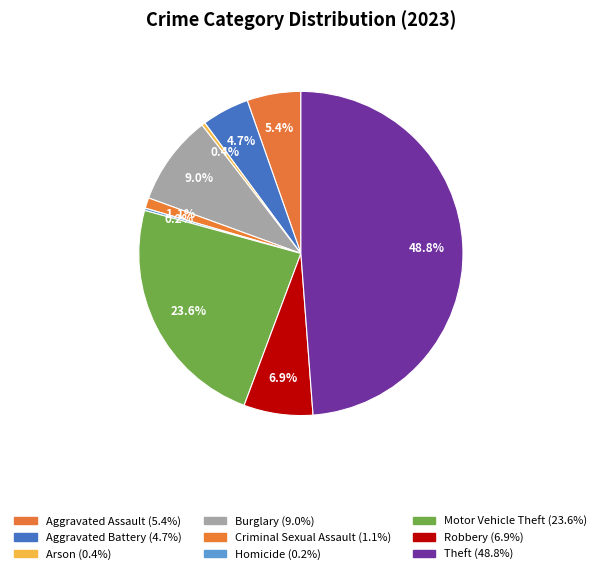

To the nearest percent, what is the average slice percentage?

11%